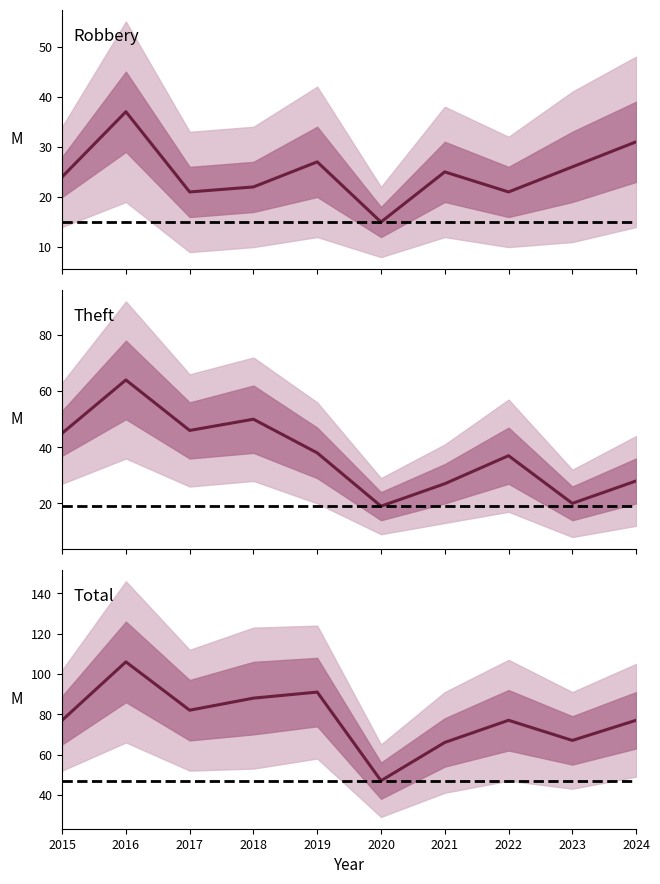

Which has a higher value, 2019 or 2022?

2019